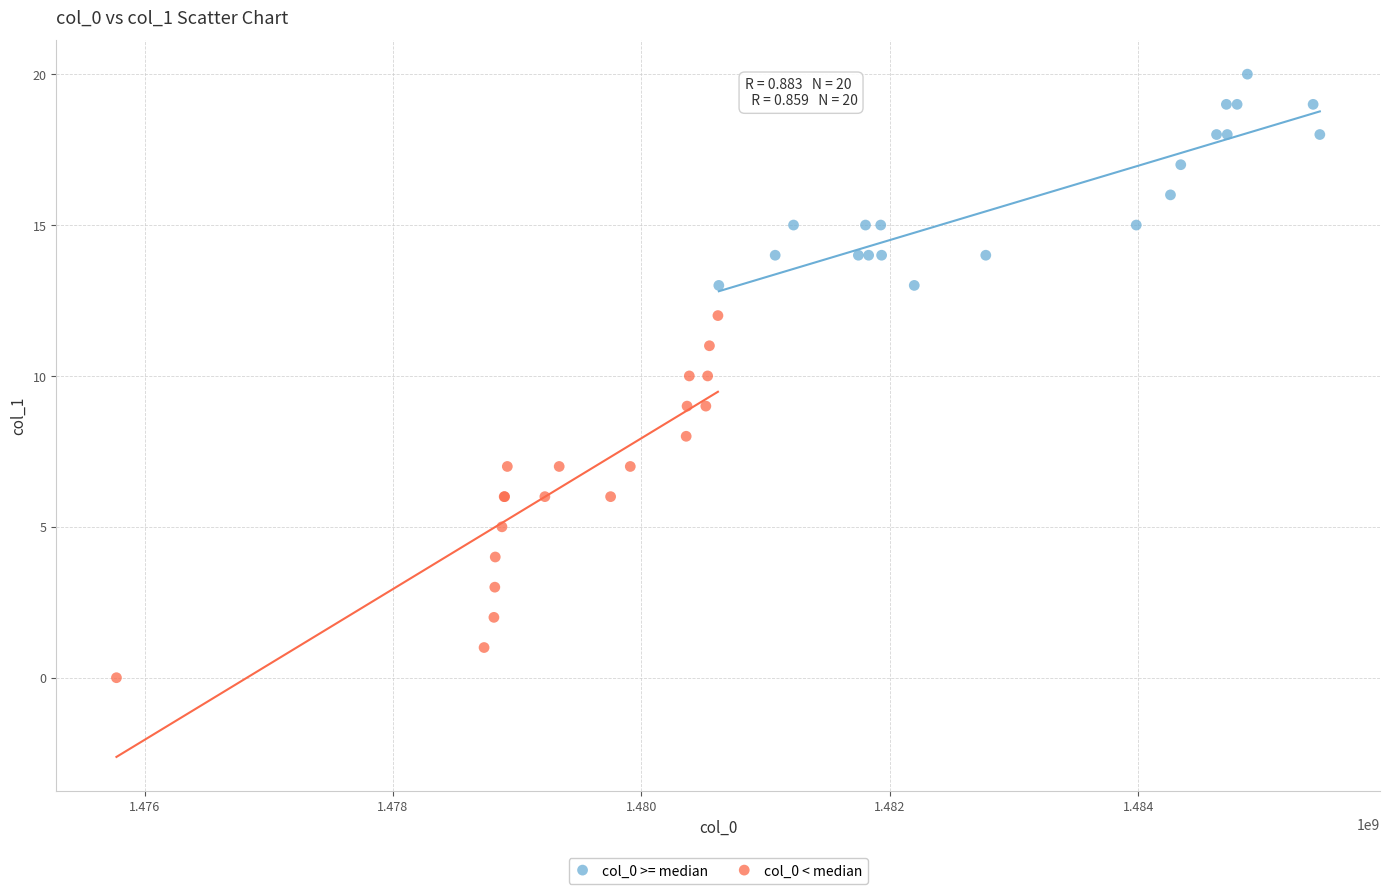

Which series has the widest spread of Y values?

col_0 < median